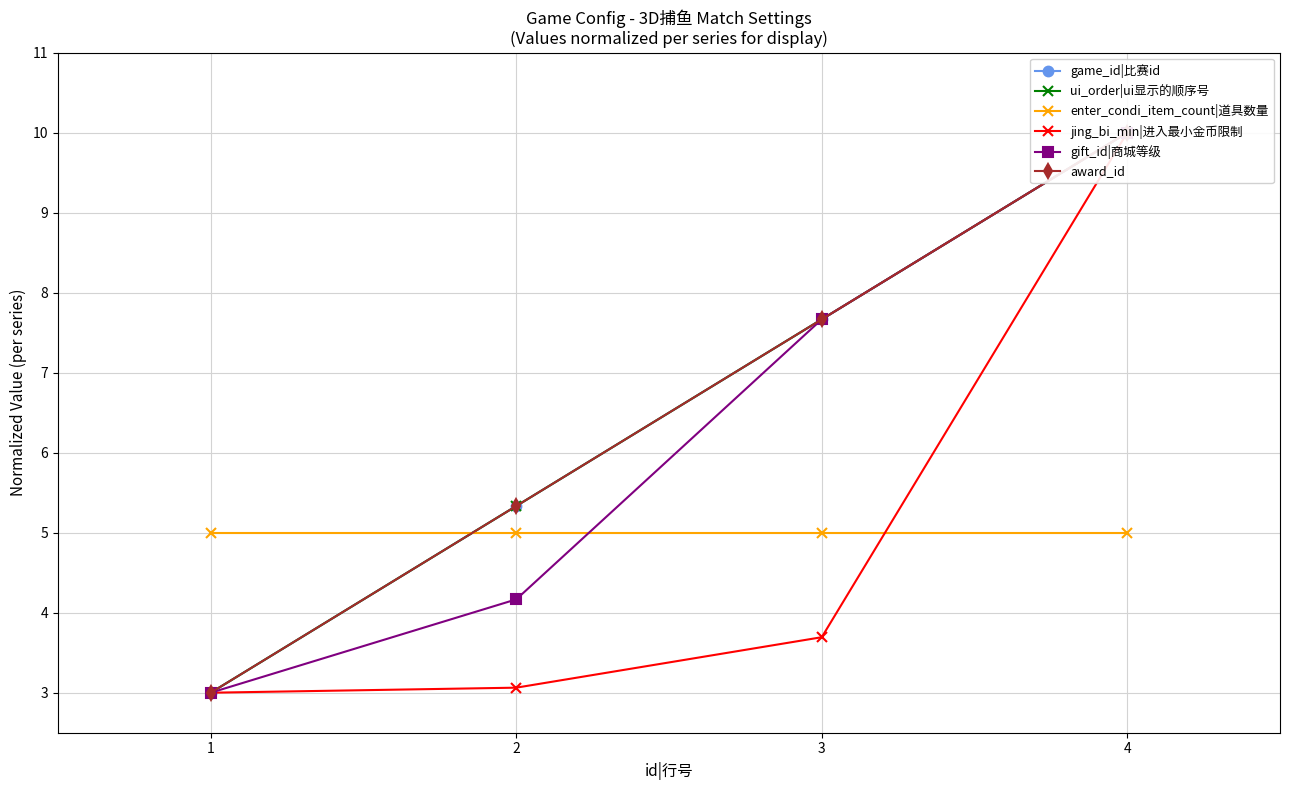

Is it true that jing_bi_min|进入最小金币限制 equals 3.1 at 2?

True